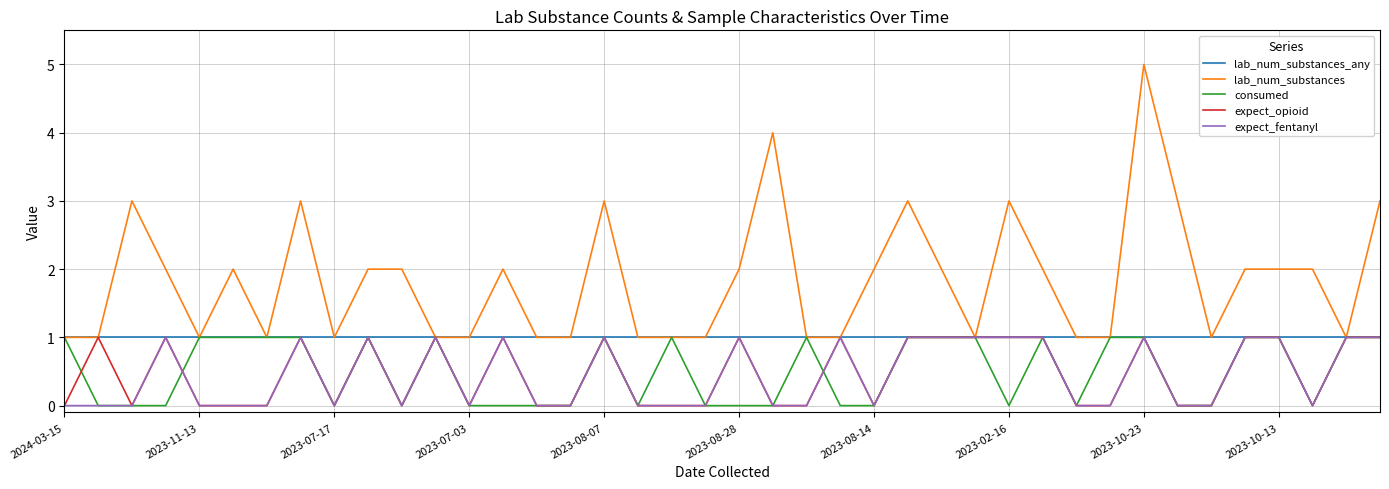

Which series has the largest total across all categories?

lab_num_substances